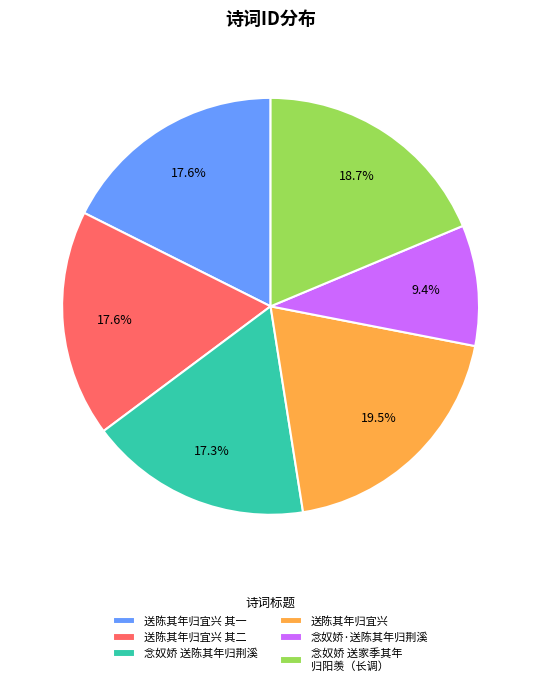

Count the number of slices in the pie.

6